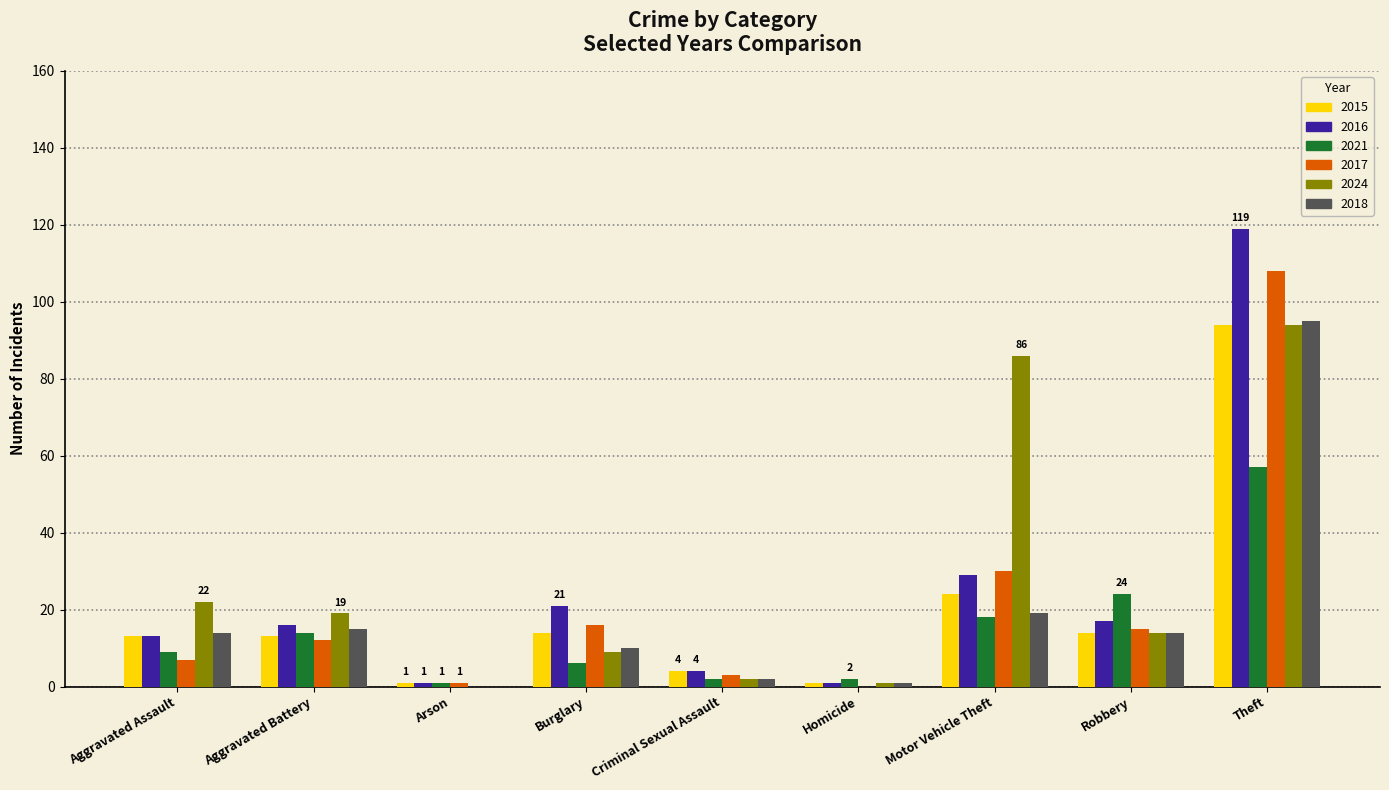

What is the sum of all 2017 values?

192